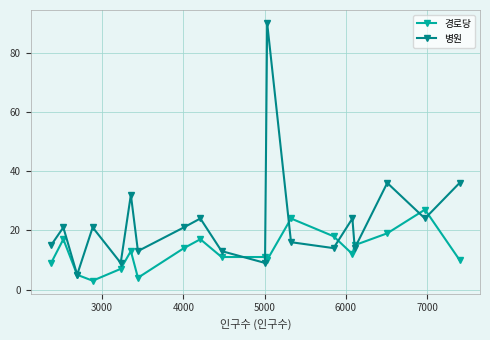

What is the minimum value shown in the chart?

3